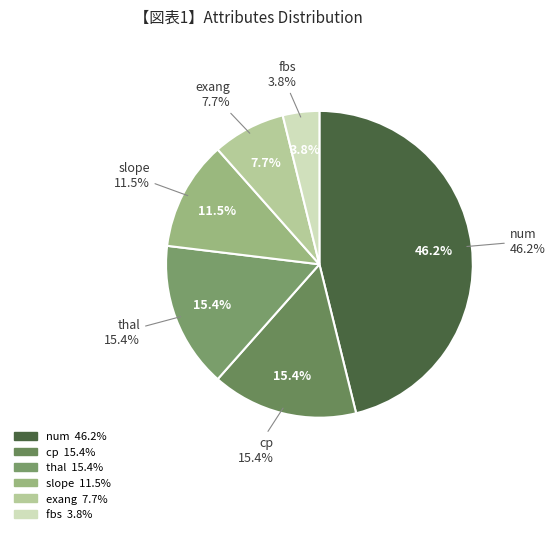

True or false: cp accounts for 27% of the total.

False